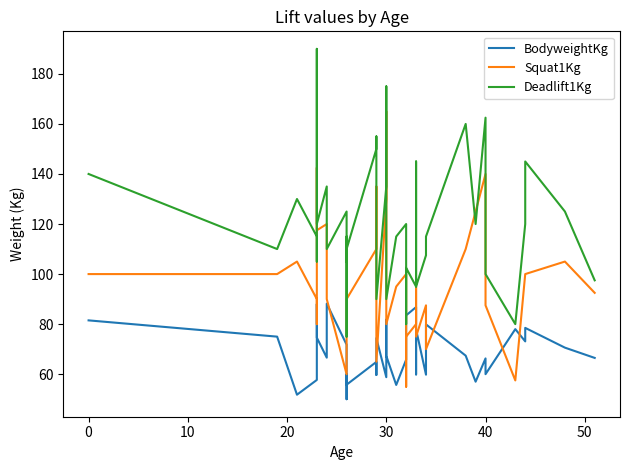

What are all the series names shown in the legend?

BodyweightKg, Squat1Kg, Deadlift1Kg